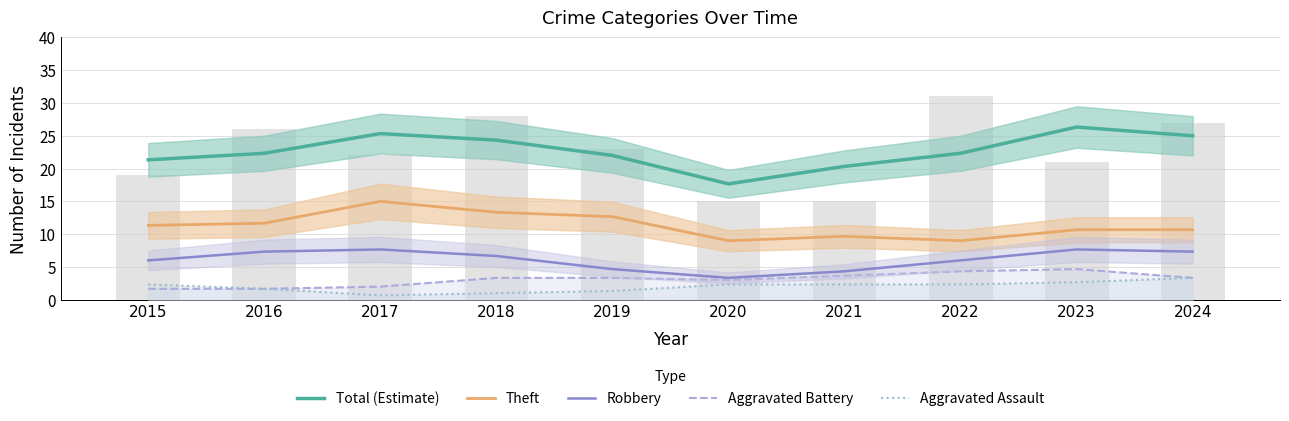

What is the difference between the second highest and second lowest values in the Theft series?

4.3